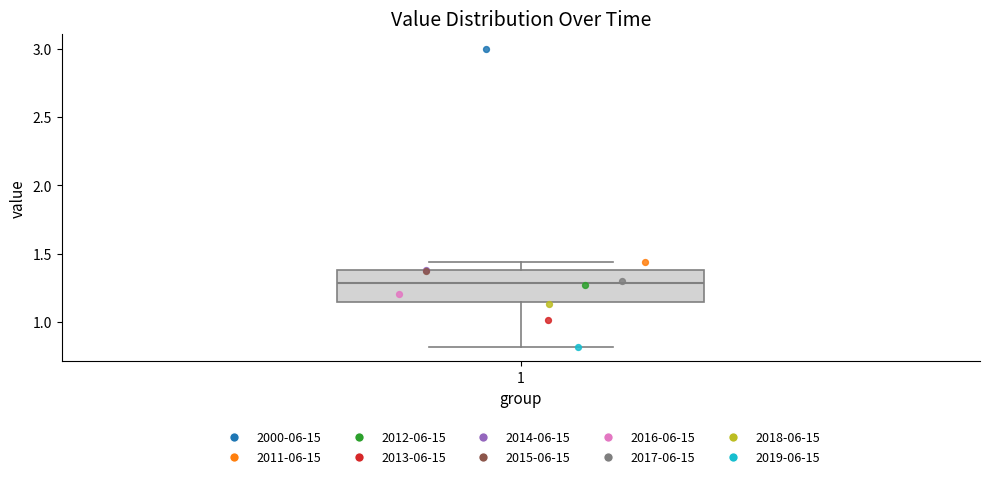

Where does the lower whisker of the box at x = 1 end on the y-axis? The values are not printed on the chart, so give them approximately, as read against the axis.

0.80